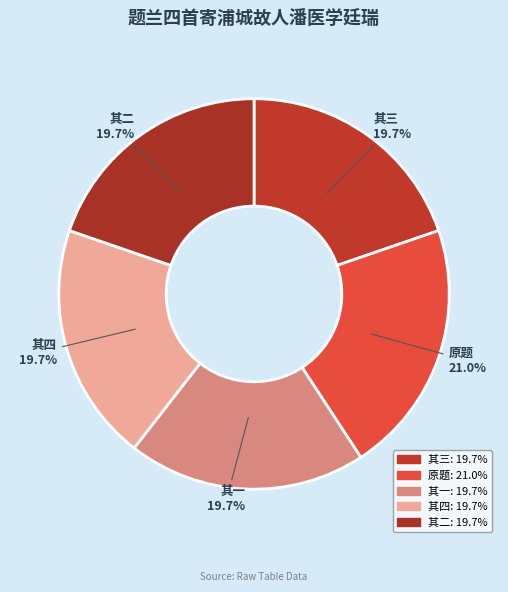

To the nearest percent, what is the difference between the largest and smallest slice percentages?

1%